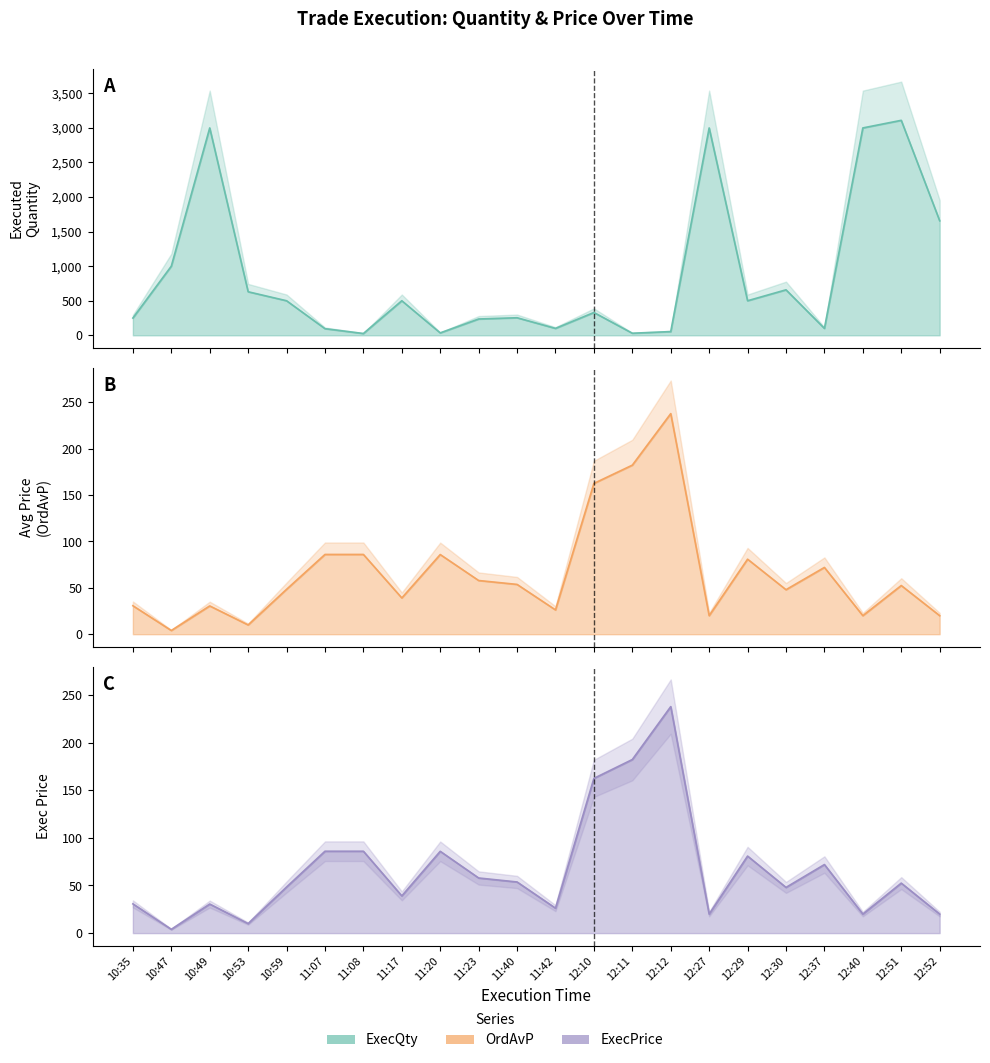

At which label does OrdAvP first exceed 52?

11:07